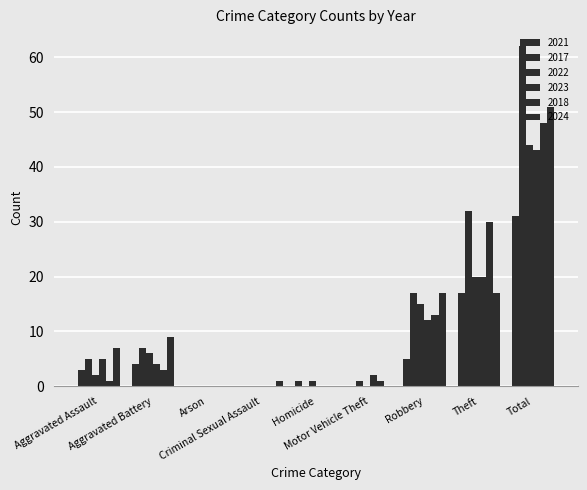

Which series changed the most between Criminal Sexual Assault and Homicide?

2021